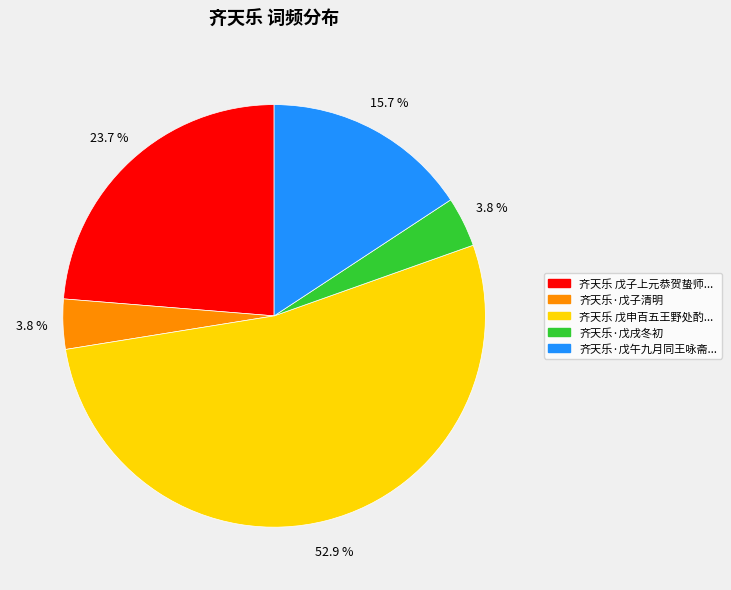

Does any single category account for the majority?

Yes